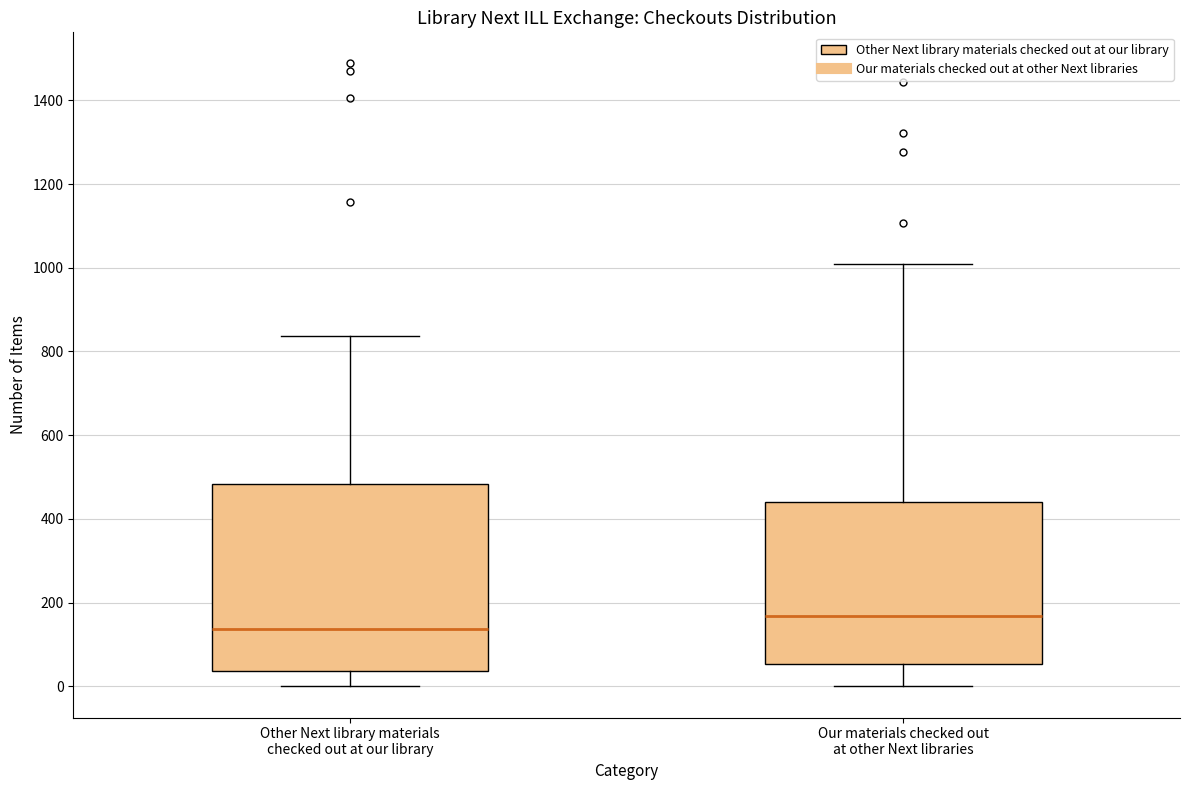

Reading left to right, read every box against the y-axis: the position of its median line, the range the box covers, and the ends of its whiskers. The values are not printed on the chart, so give them approximately, as read against the axis.

Other Next library materials checked out at our library: median 140, box 40 to 480, whiskers 0 to 840
Our materials checked out at other Next libraries: median 160, box 60 to 440, whiskers 0 to 1020